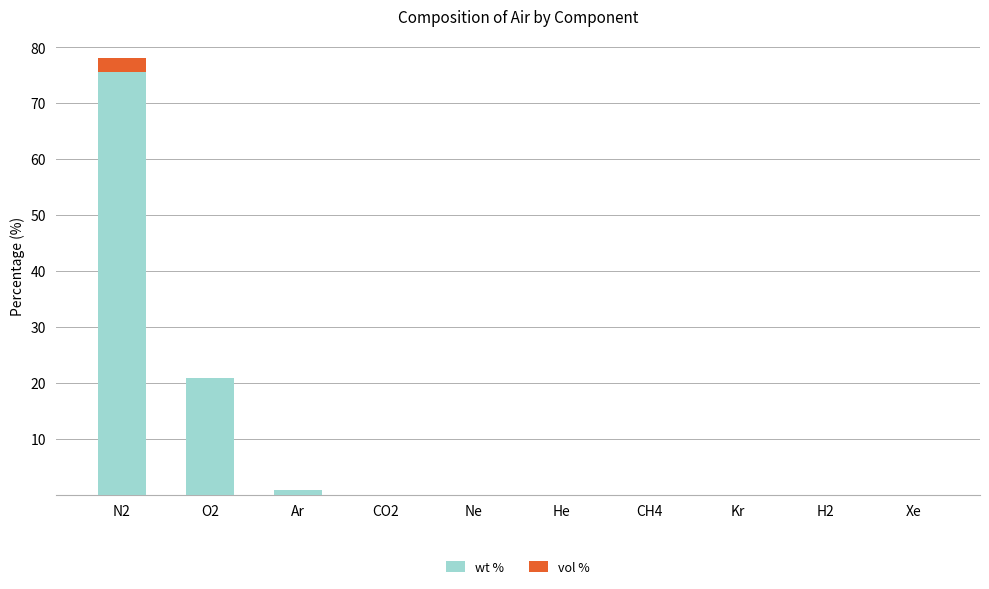

What is the maximum value for wt %?

75.5